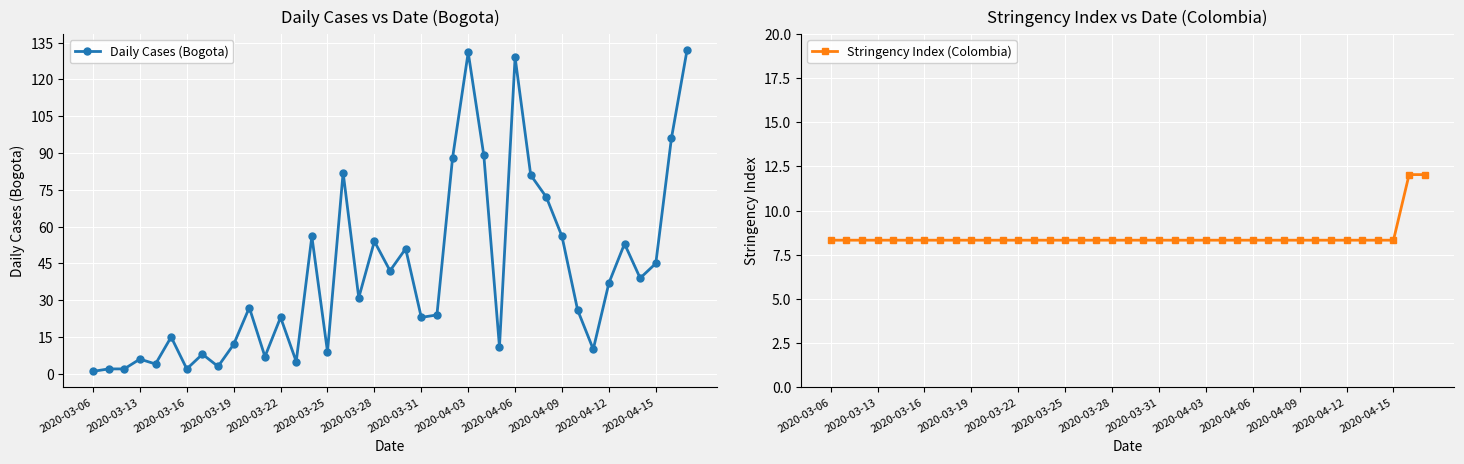

Is it true that Daily Cases (Bogota) equals 1 at 2020-03-06?

True